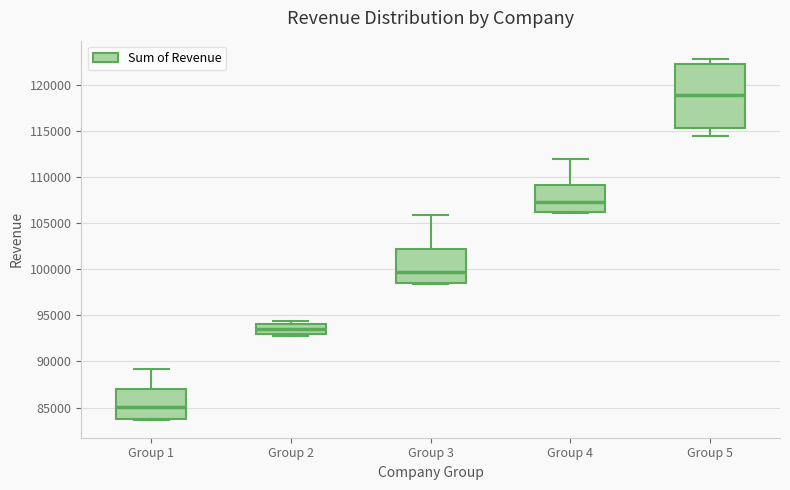

Reading left to right, read every box against the y-axis: the position of its median line, the range the box covers, and the ends of its whiskers. The values are not printed on the chart, so give them approximately, as read against the axis.

Group 1: median 85000, box 84000 to 87000, whiskers 83500 to 89000
Group 2: median 93500, box 93000 to 94000, whiskers 93000 (just below the box's lower edge) to 94500
Group 3: median 99500, box 98500 to 102000, whiskers 98500 to 106000
Group 4: median 107000, box 106000 to 109000, whiskers 106000 to 112000
Group 5: median 119000, box 115500 to 122500, whiskers 114500 to 123000